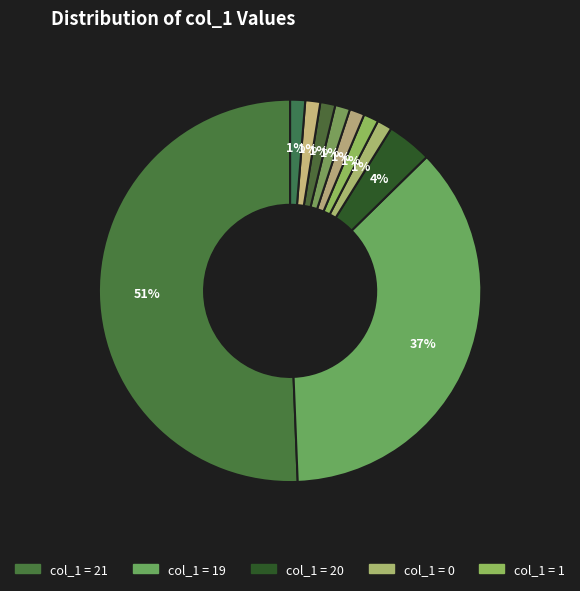

To the nearest percent, what is the average slice percentage?

7%